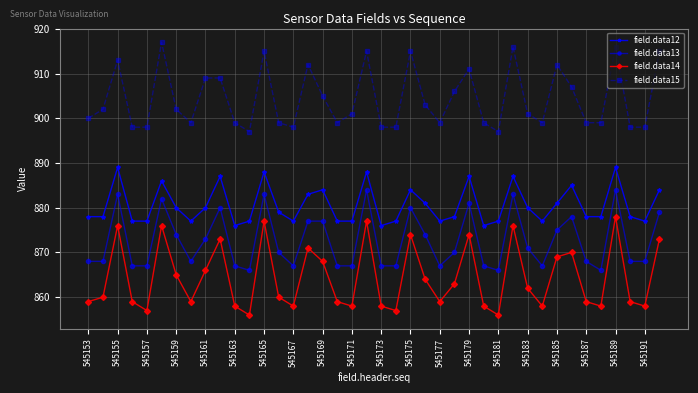

Which series has the largest total across all categories?

field.data15